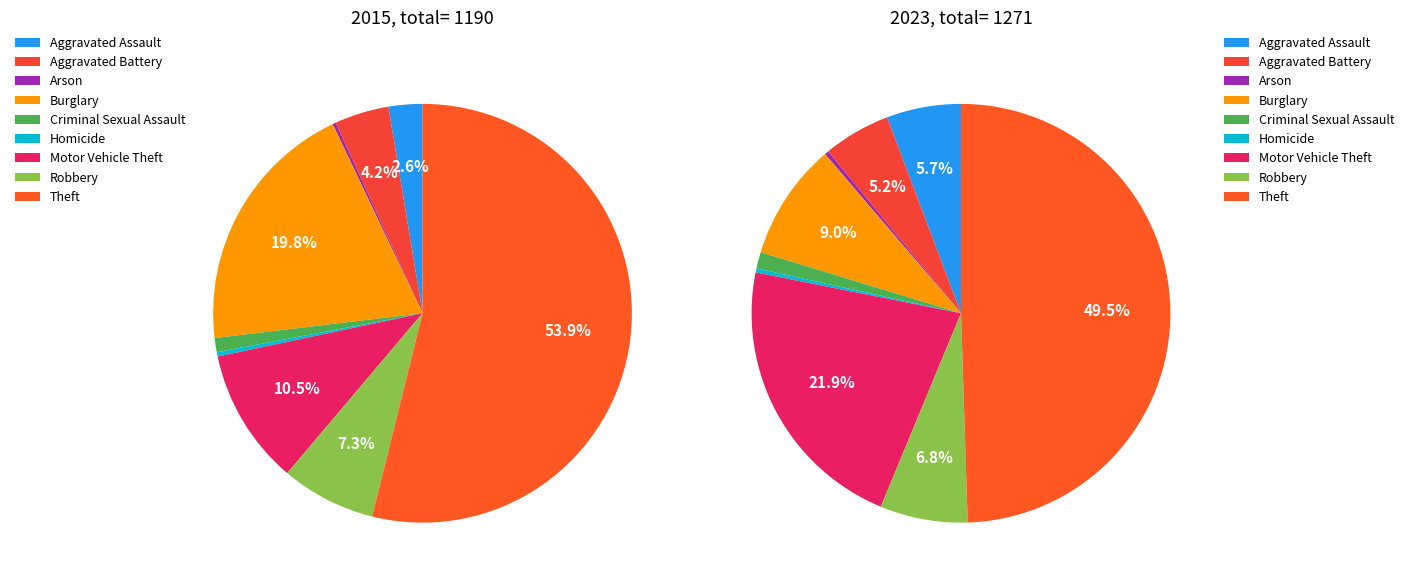

Combined, do Robbery and Theft account for over 50%?

Yes